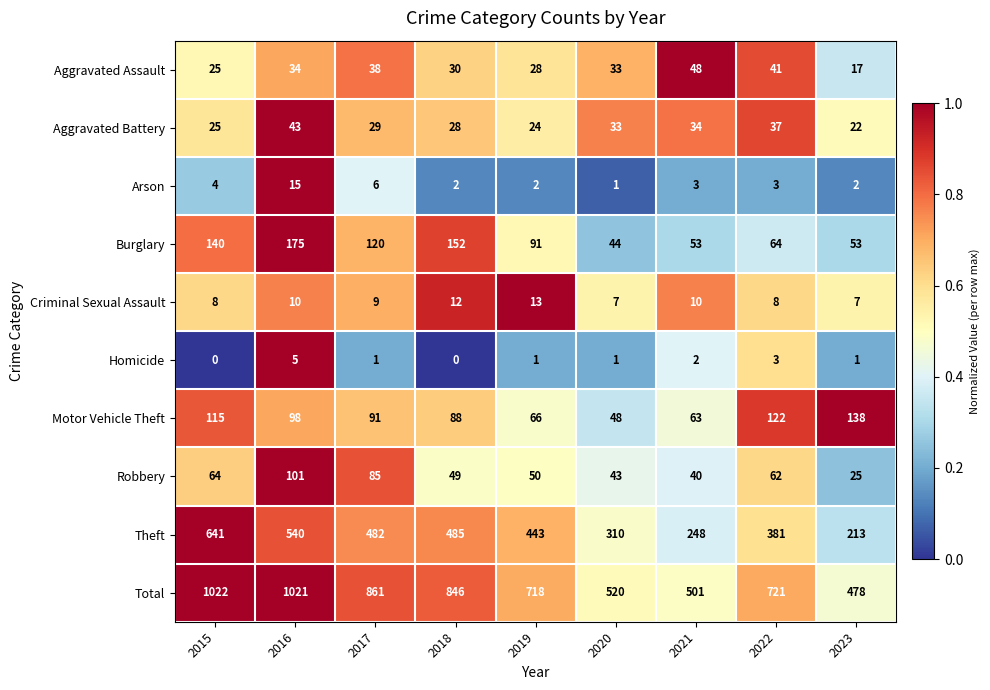

What is the average value of the Aggravated Battery series?

31